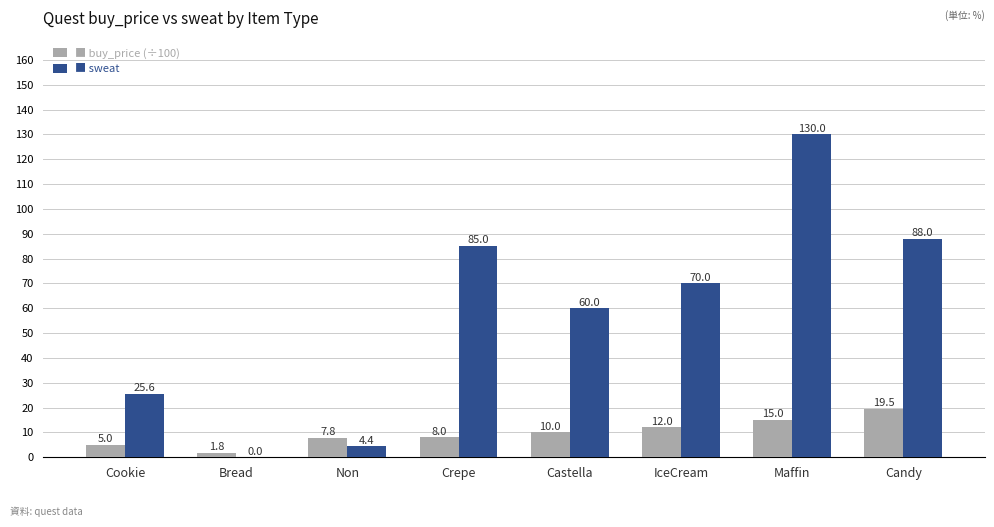

How many data points does each series have?

8